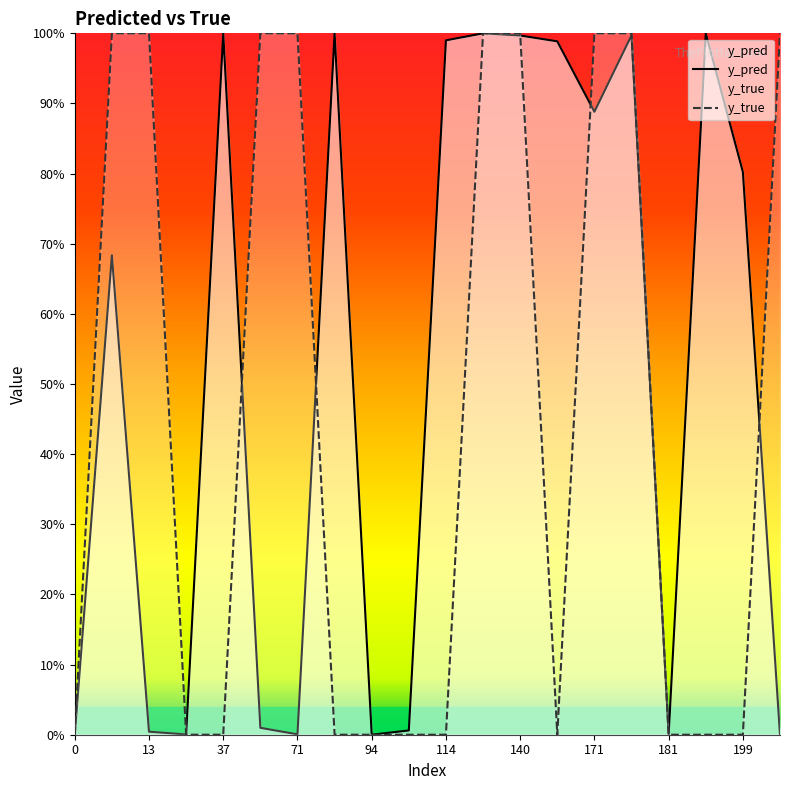

At which label does y_pred reach its peak?

83